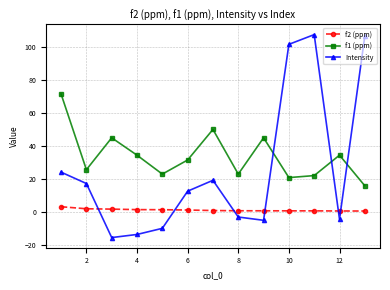

Which series has the largest total across all categories?

f1 (ppm)